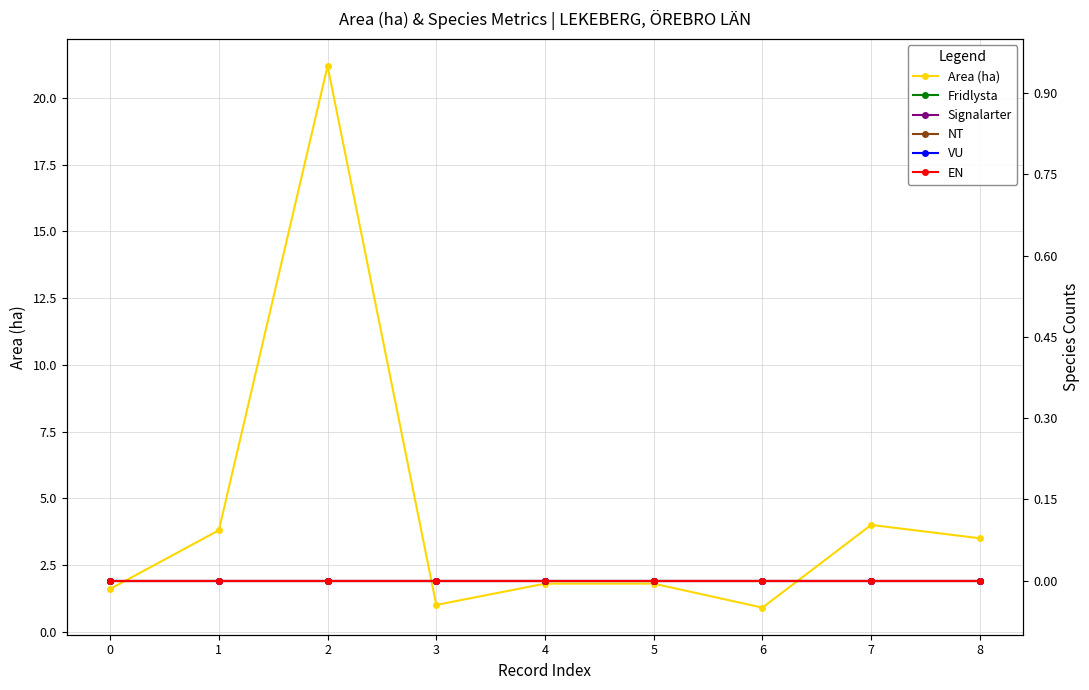

Between 8 and 0, which is larger?

8